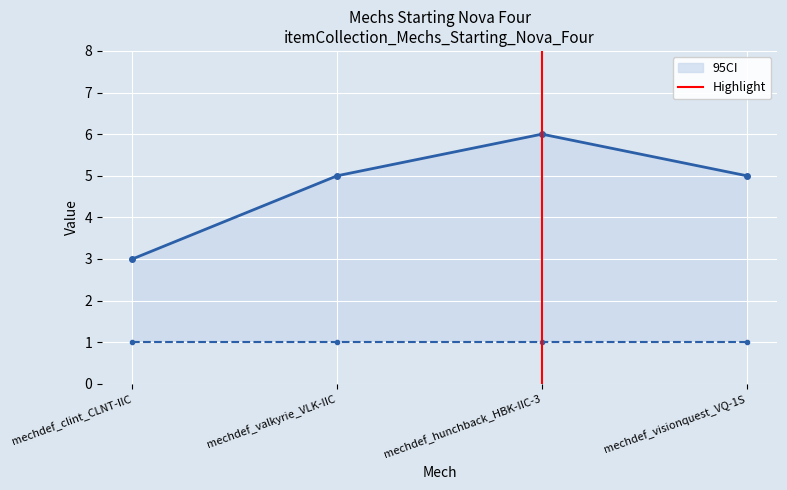

What is the value of the 95CI point at the 2nd from the left?

5